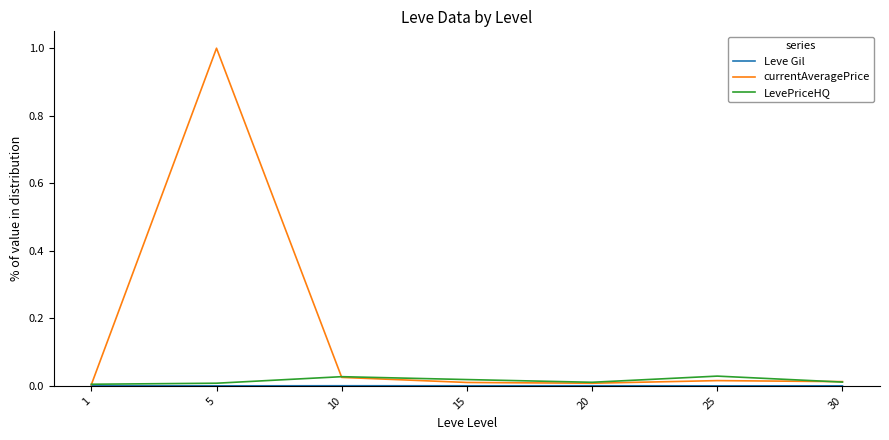

What is the greatest value displayed?

1.0